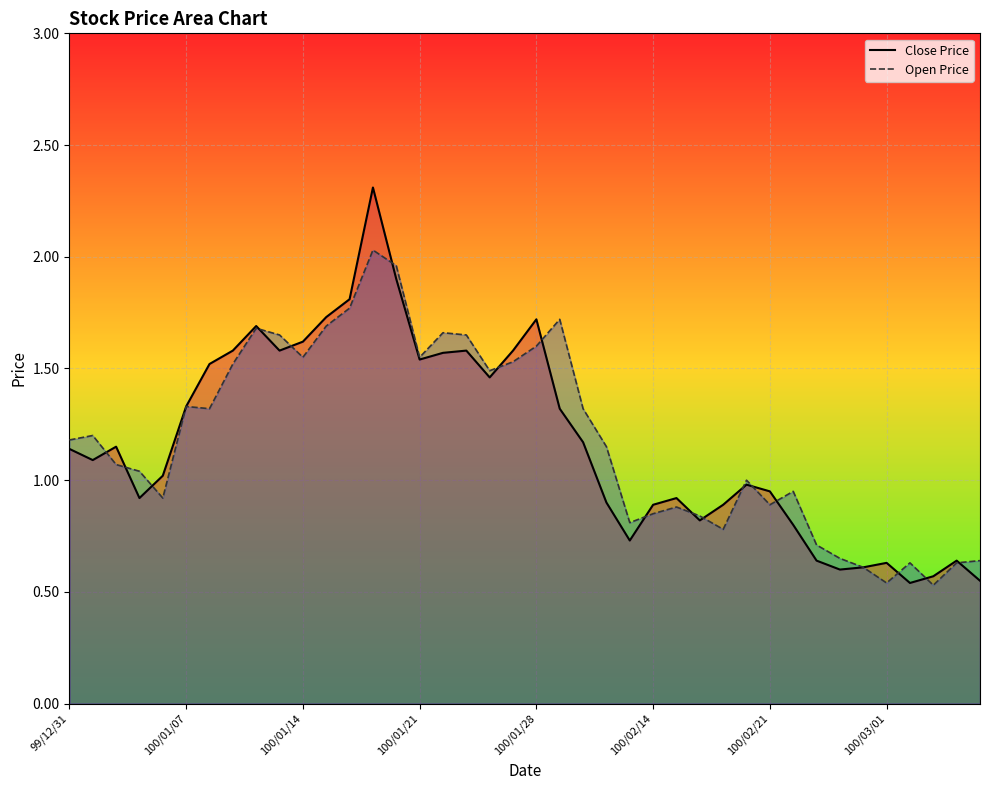

List the series in order of their peak value, lowest first.

Open Price, Close Price